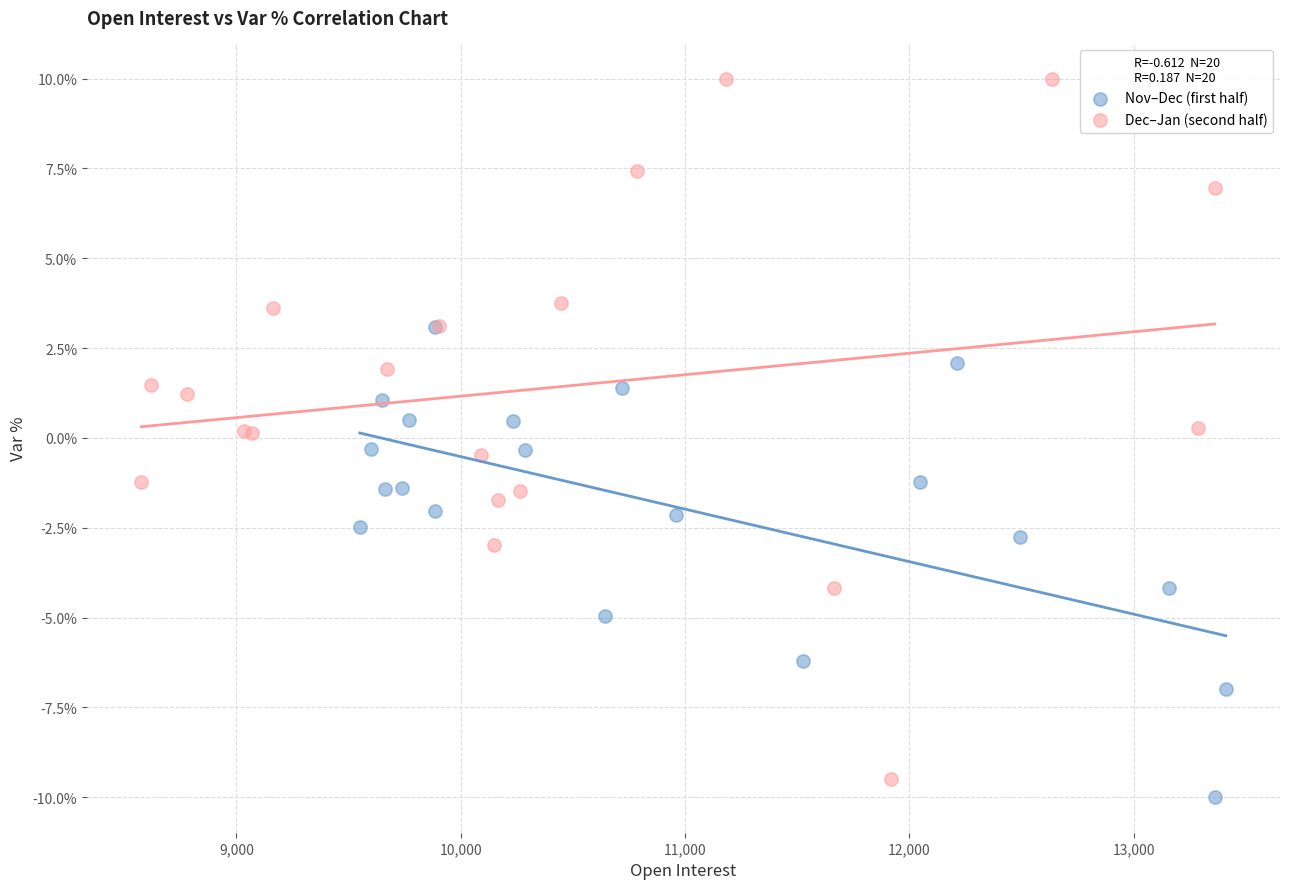

Which series reaches the maximum Y coordinate?

Dec–Jan (second half)